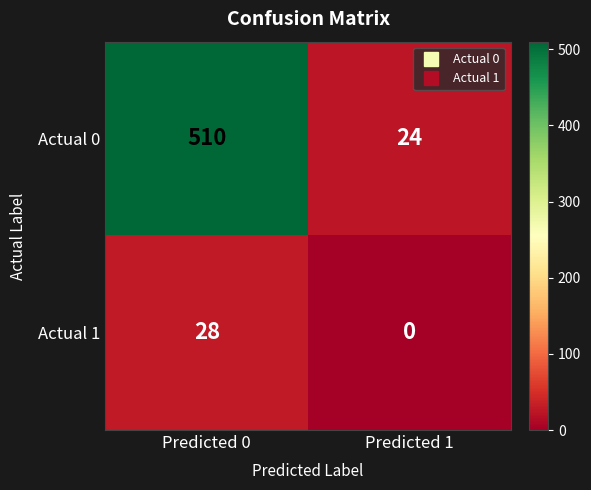

Is the value of Actual 1 at Predicted 1 greater than the value of Actual 0 at Predicted 0?

No